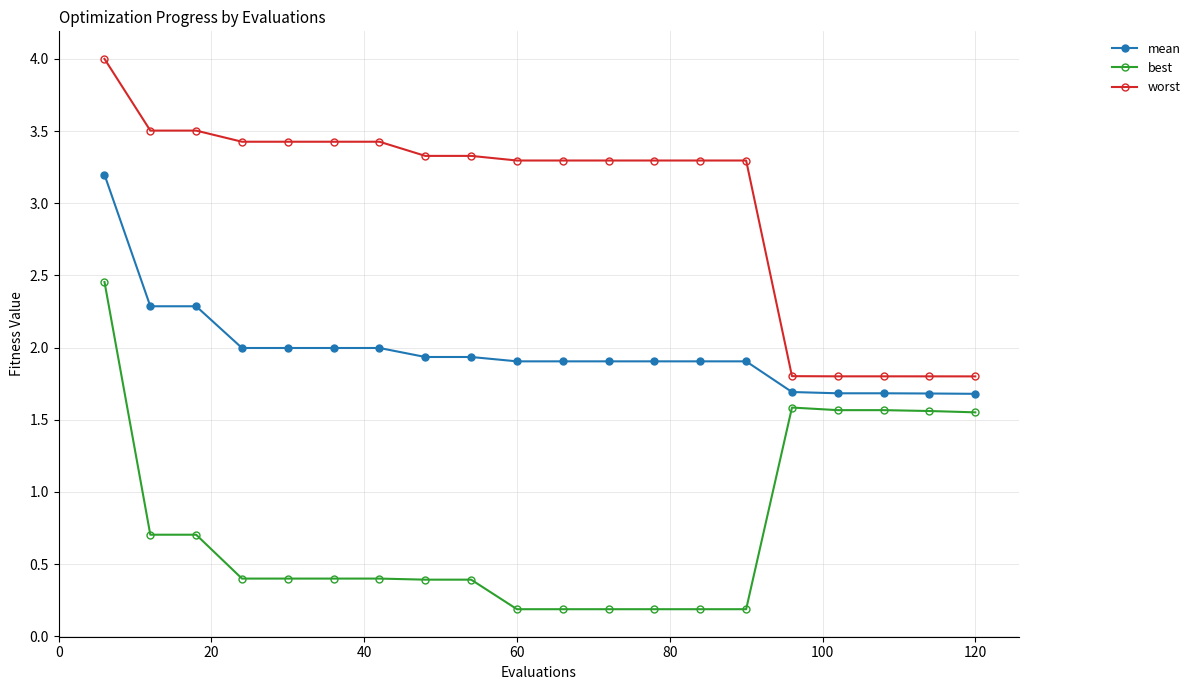

At how many categories does at least one series exceed 0?

20